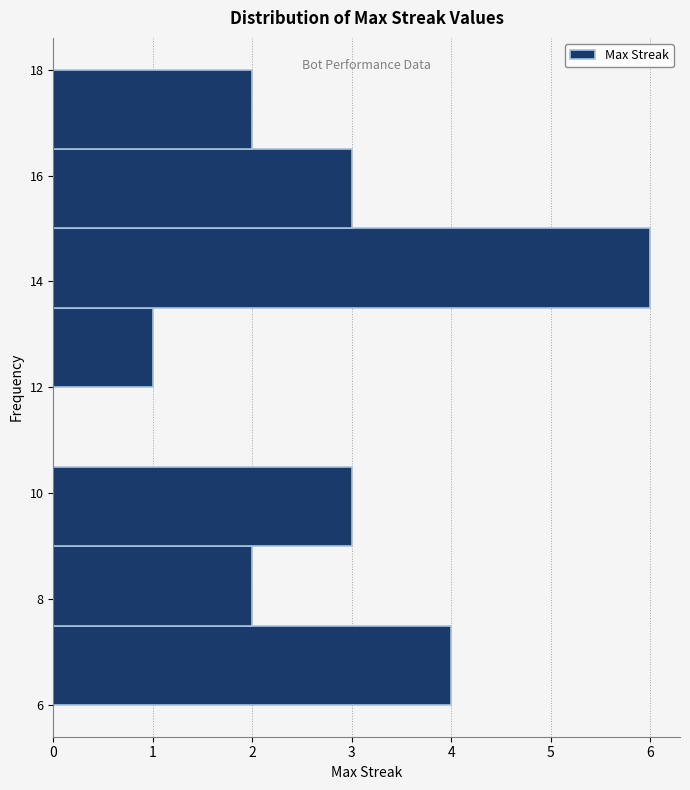

Reading bottom to top, transcribe this chart: for each bar, give the range it covers on the y-axis and its length. Neither the bar edges nor the lengths are printed on the chart, so give them approximately, as read against the axes.

6.0 to 7.5: 4
7.5 to 9.0: 2
9.0 to 10.5: 3
10.5 to 12.0: 0
12.0 to 13.5: 1
13.5 to 15.0: 6
15.0 to 16.5: 3
16.5 to 18.0: 2